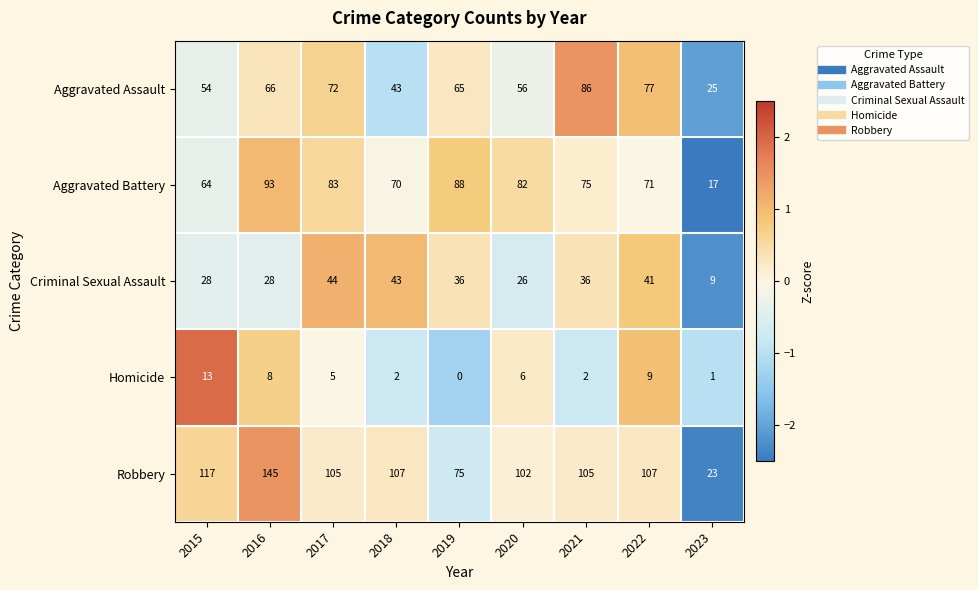

How many data points in Criminal Sexual Assault are less than 36?

4